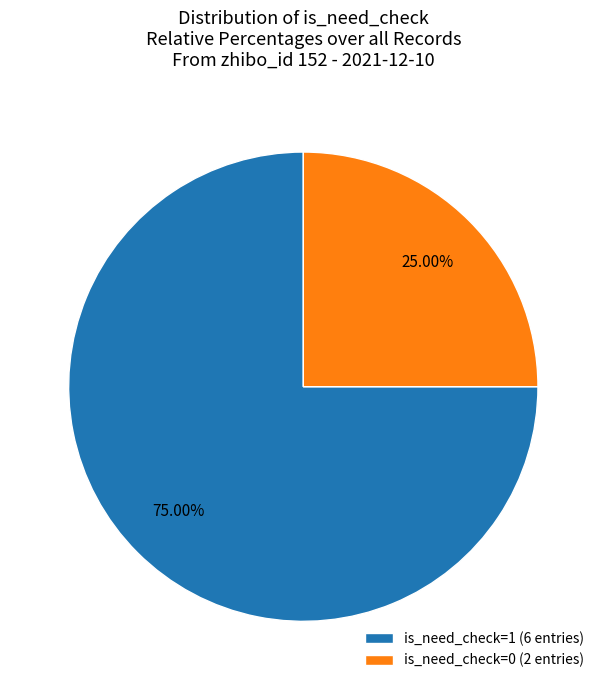

To the nearest percent, what is the difference between the largest and smallest slice percentages?

50%